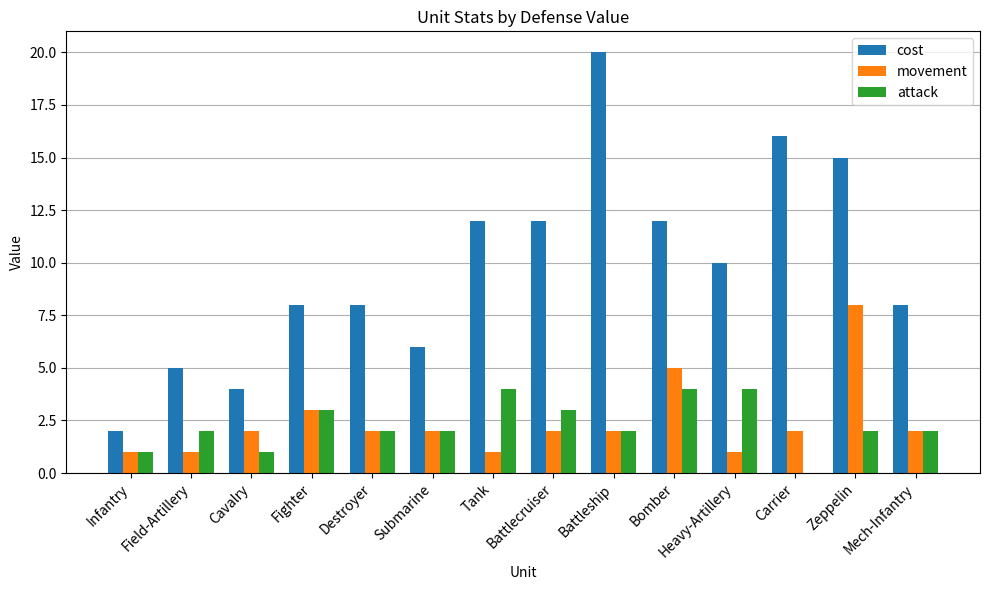

The value of cost at Field-Artillery is 5. True or false?

True